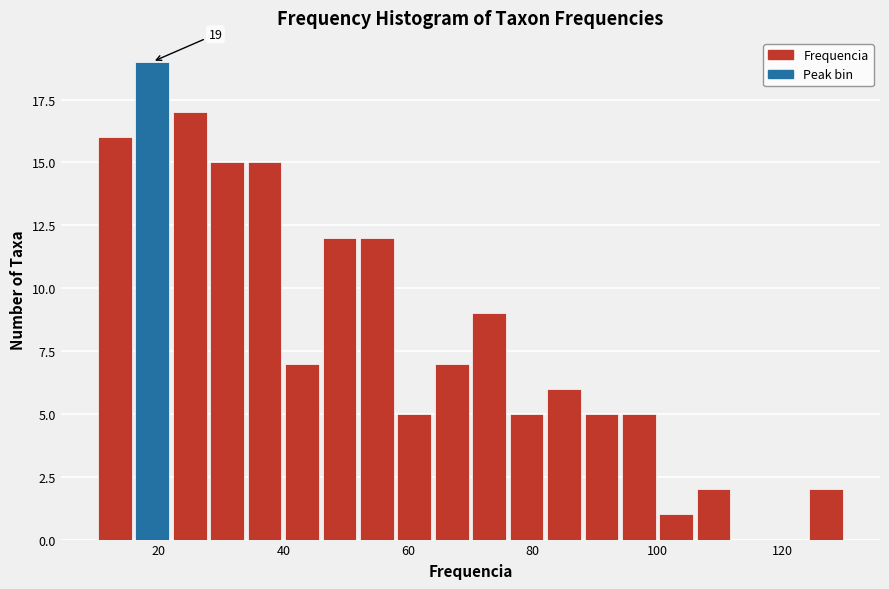

Read against the x-axis, roughly where is the centre of the tallest bar?

20